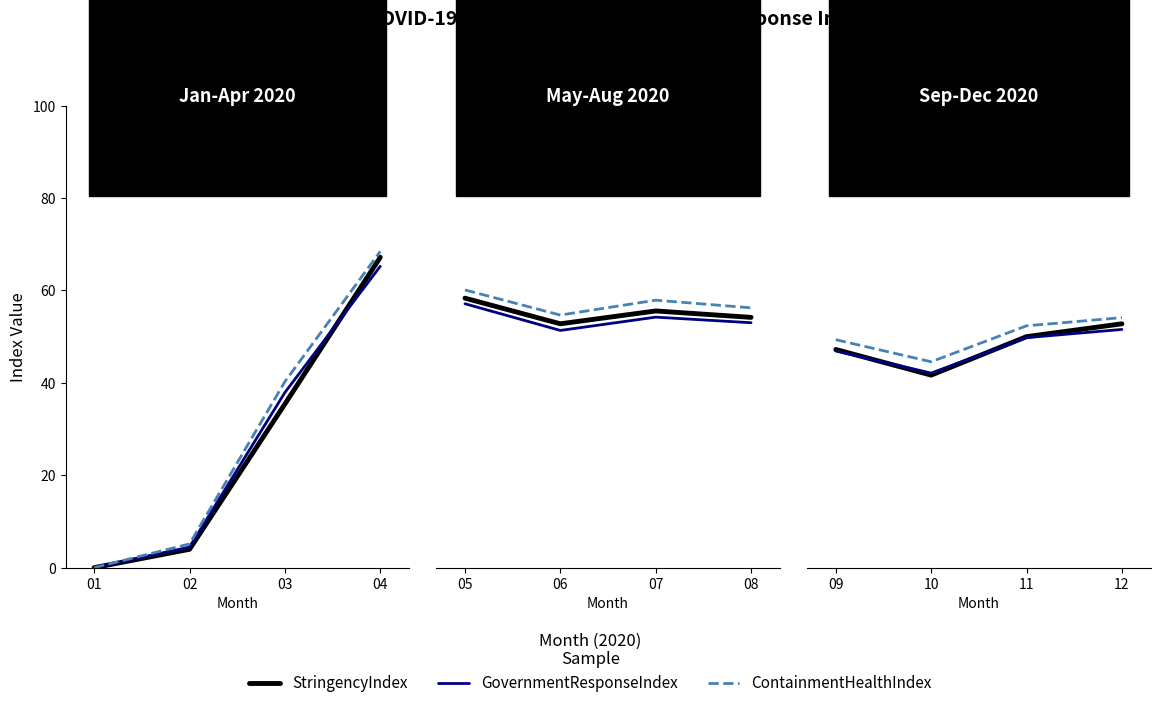

True or false: GovernmentResponseIndex and ContainmentHealthIndex intersect in this chart.

False